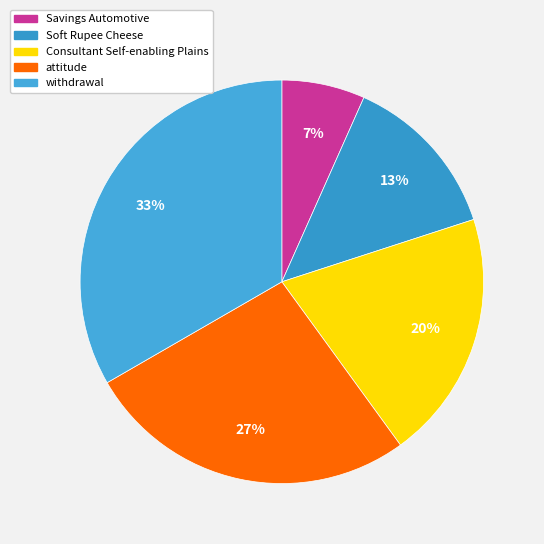

Which has a higher value, Consultant Self-enabling Plains or withdrawal?

withdrawal